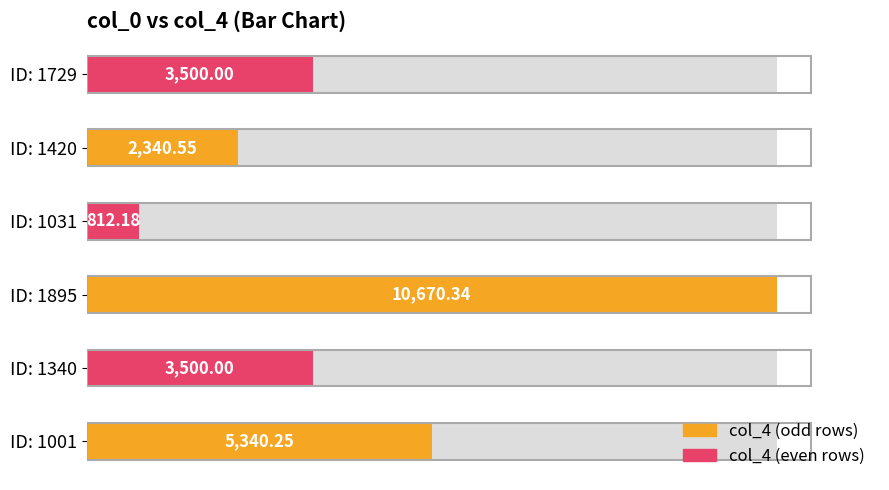

Is it true that the value at 1340 is 3500.0?

True